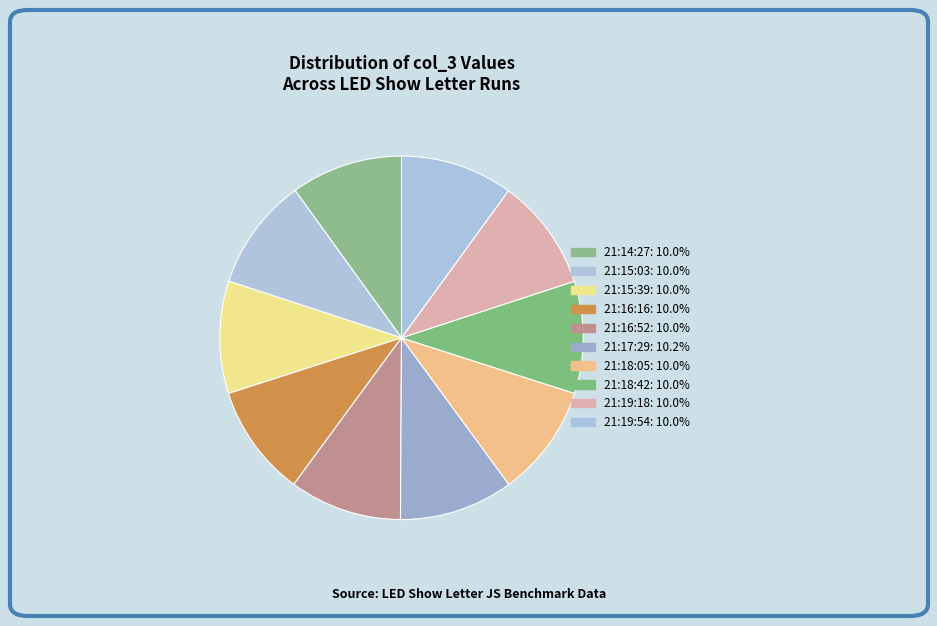

How many slices are in this pie chart?

10